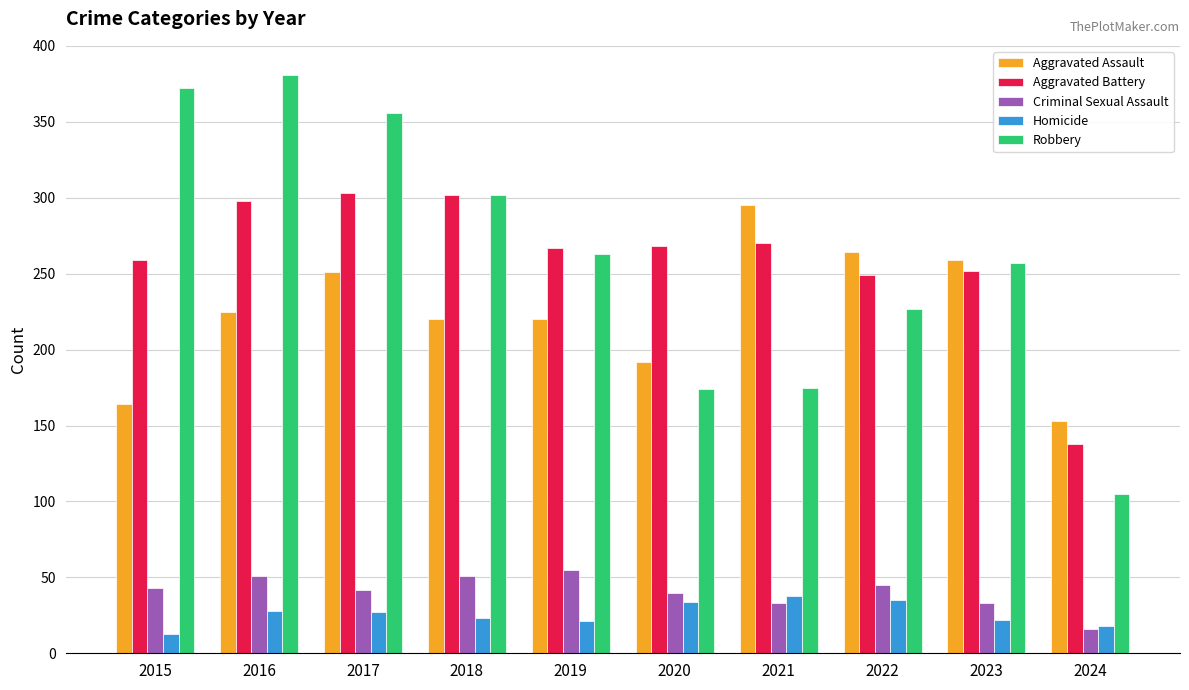

How many Criminal Sexual Assault values are between 33 and 51?

8